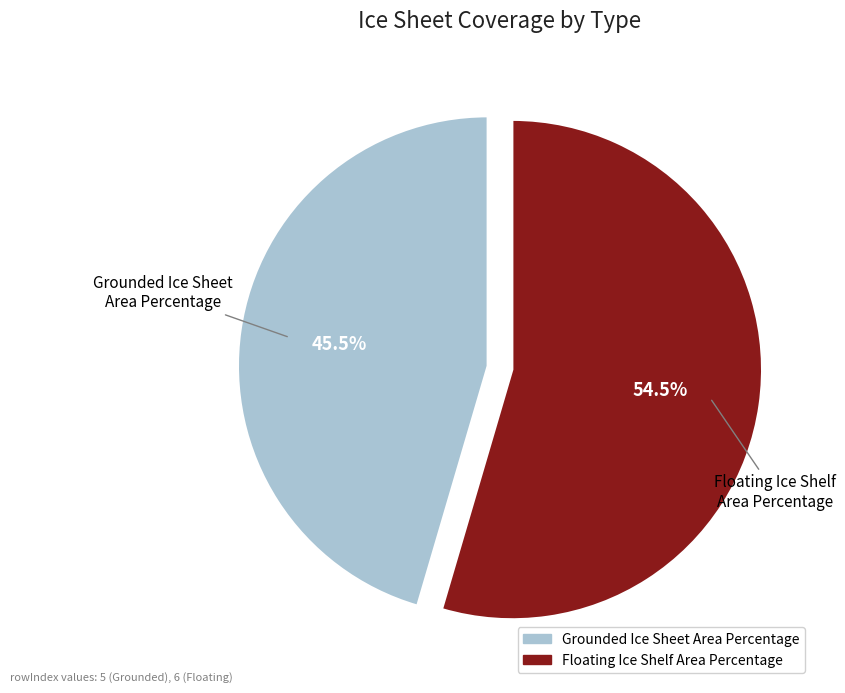

To the nearest percent, what is the difference between the Grounded Ice Sheet Area Percentage and Floating Ice Shelf Area Percentage slice percentages?

9%